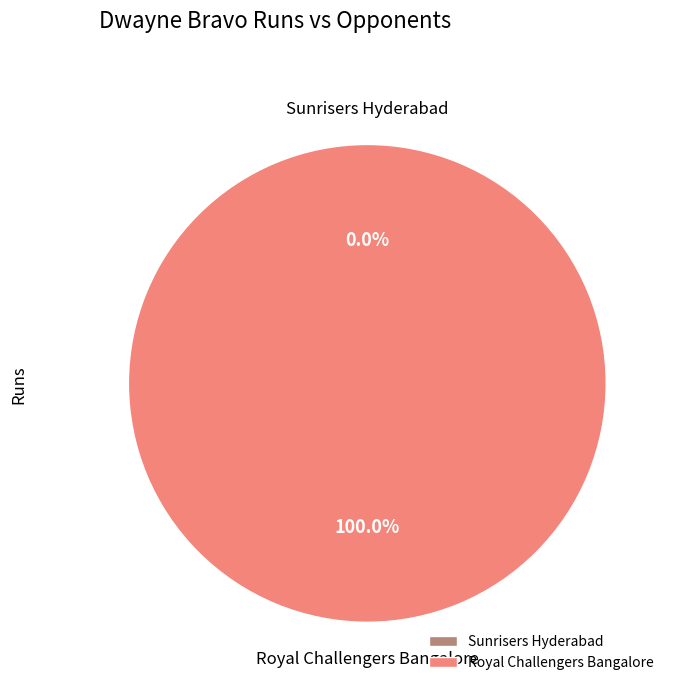

What percentage do Royal Challengers Bangalore and Sunrisers Hyderabad together represent?

100.0%